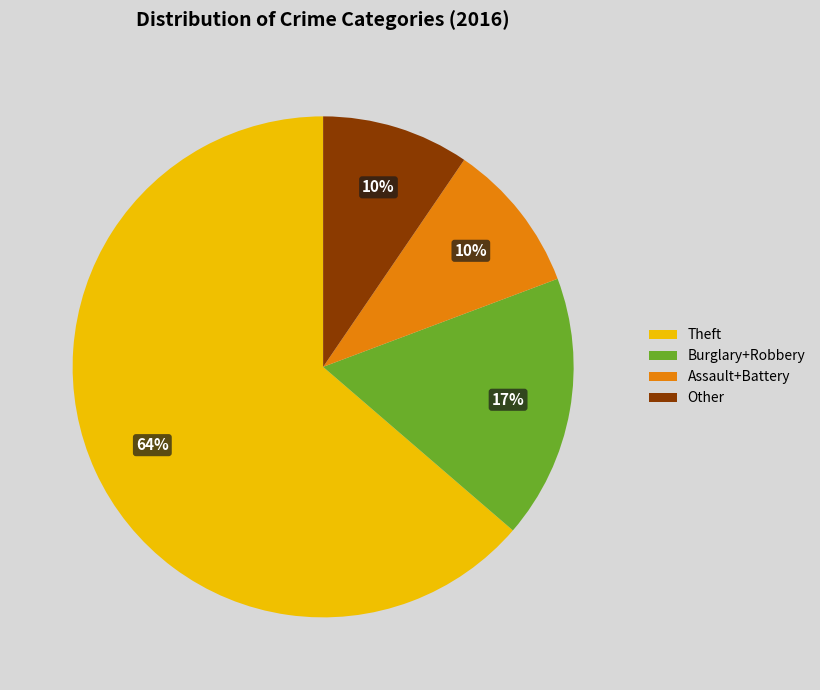

The Other slice represents 10% of the pie. True or false?

True